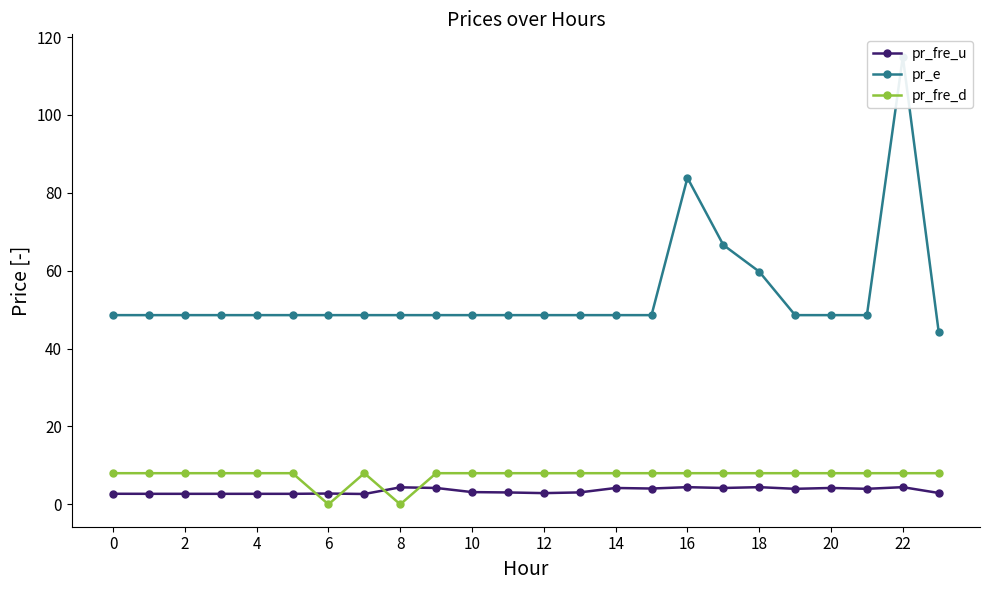

The value of pr_fre_d at 10 is 8.0. True or false?

True